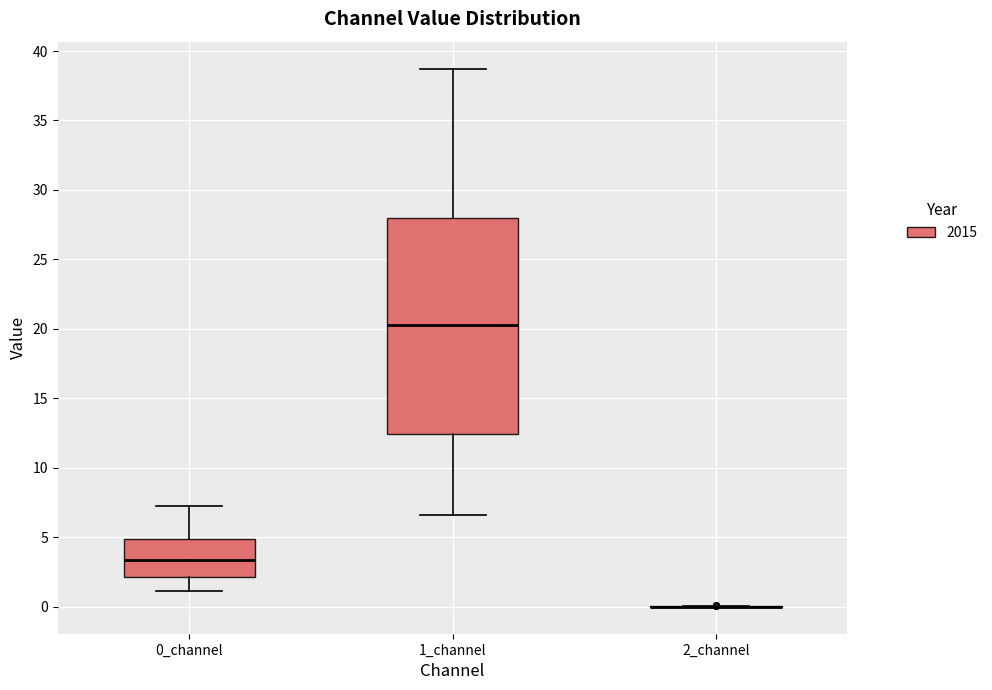

Comparing the boxes themselves (not the whiskers), which one is the tallest?

1_channel